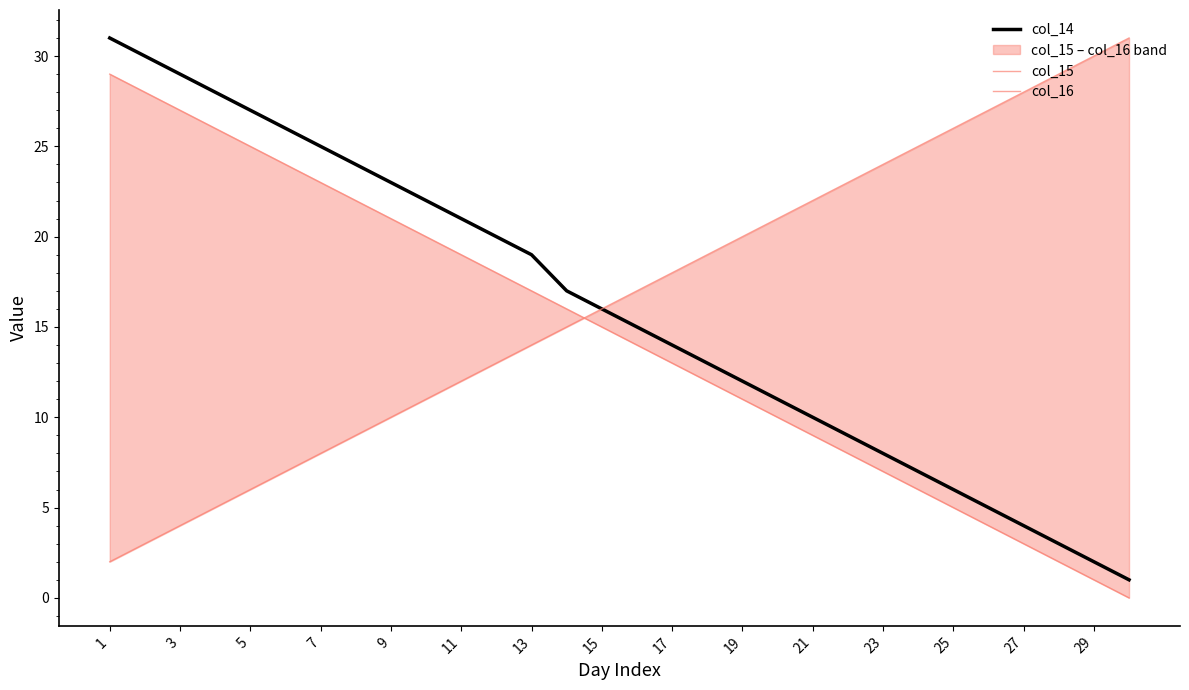

Which label corresponds to the largest value in the chart?

1